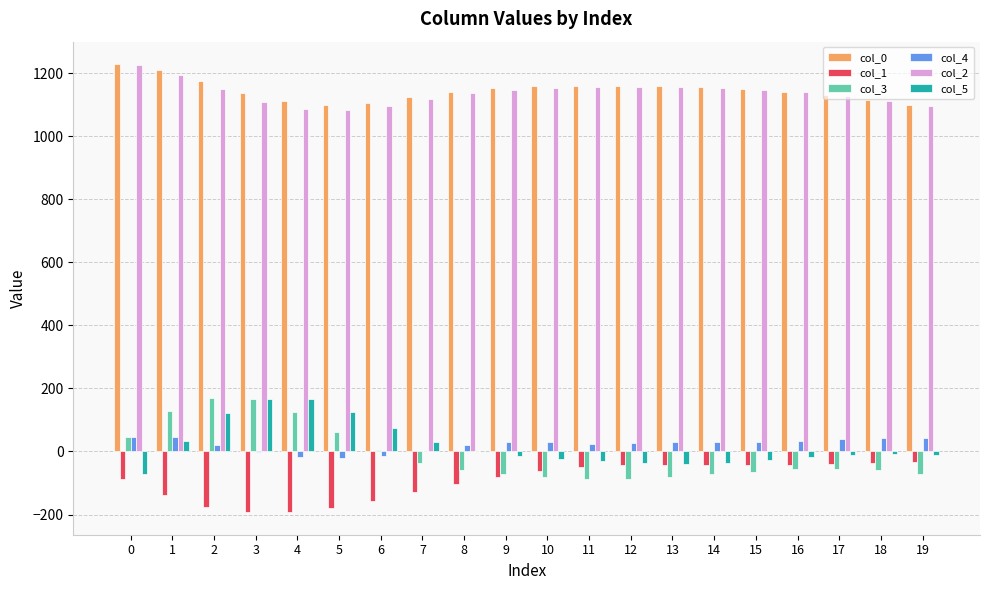

How many groups of bars are there?

20